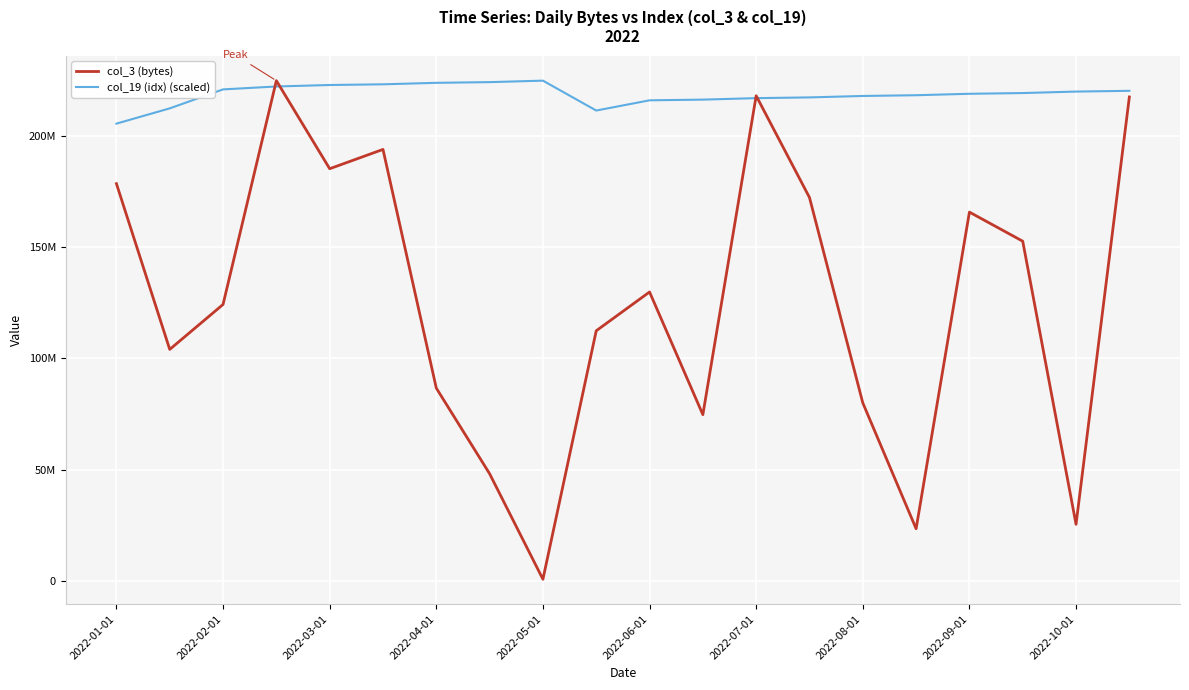

Which category has the lowest value across all series?

2022-05-01